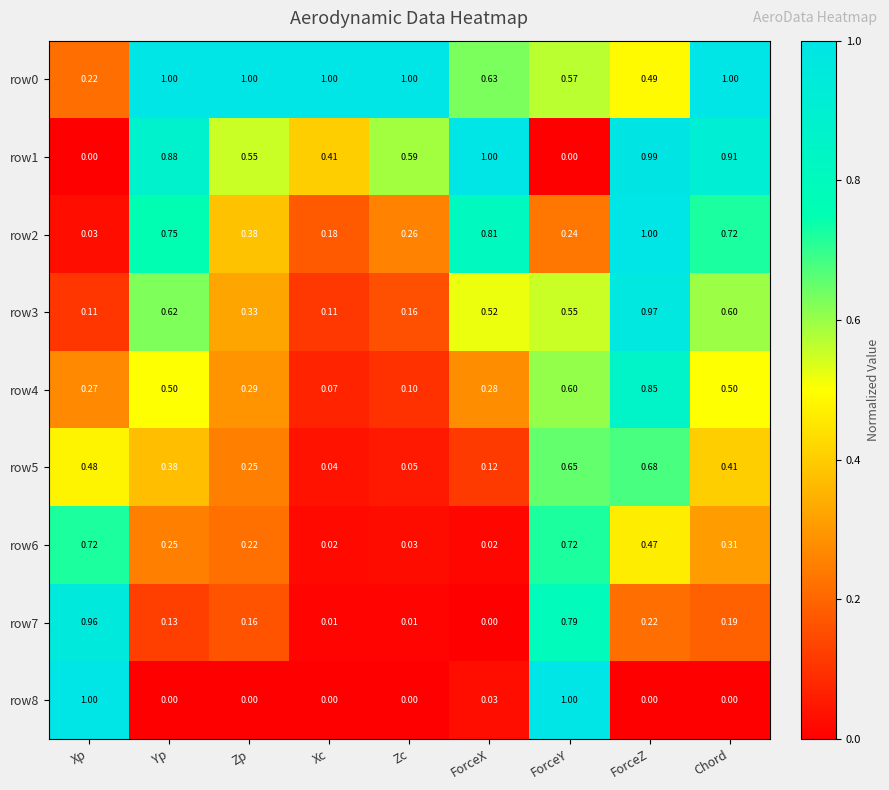

What is the difference between the highest and lowest values at ForceY?

1.0